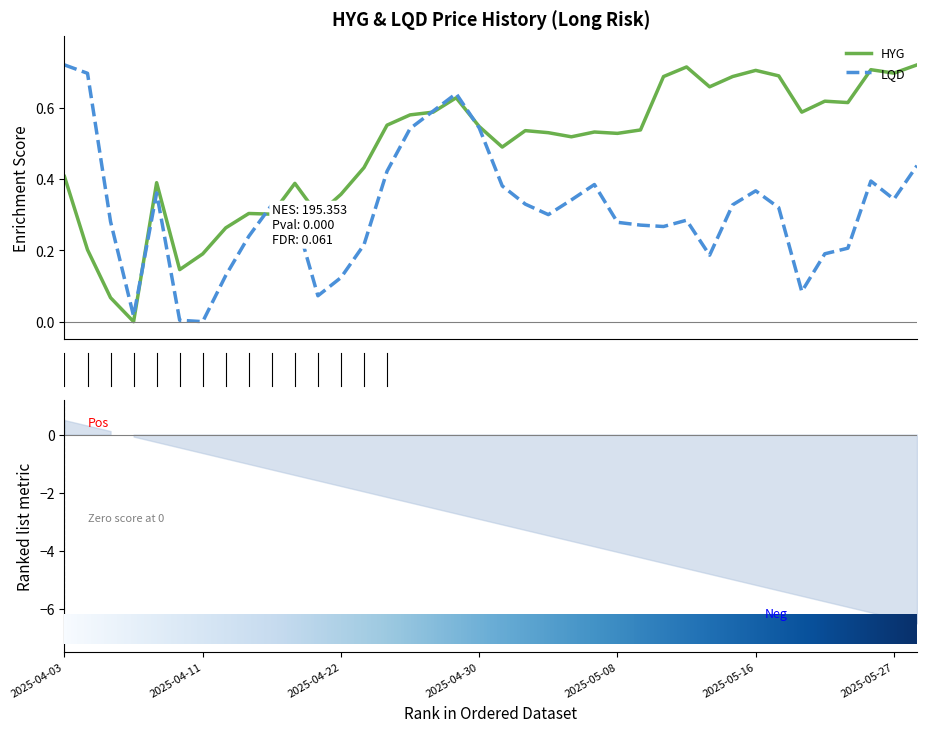

What is the difference between the maximum and minimum values in the HYG series?

0.7